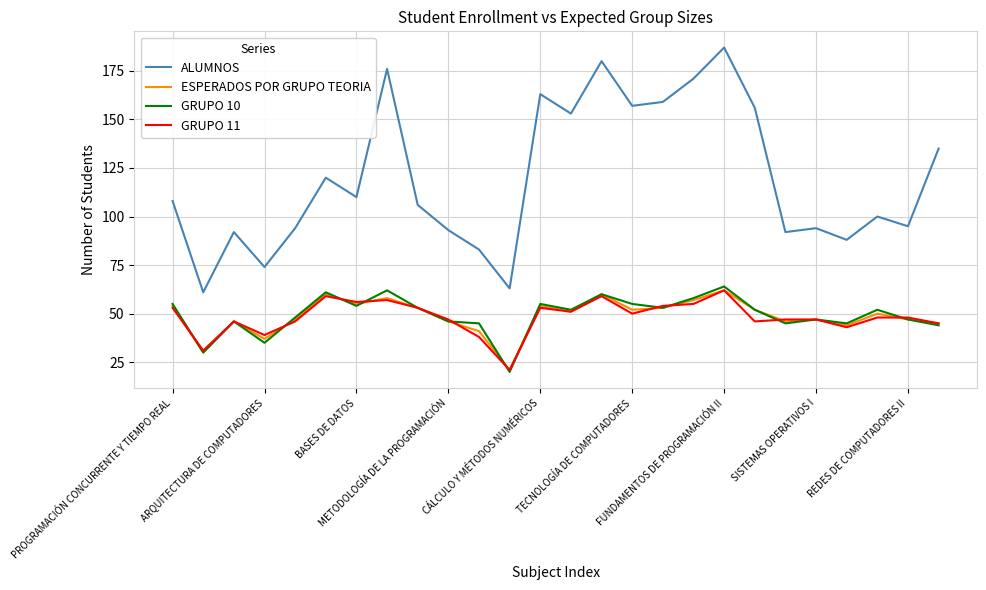

True or false: ALUMNOS and ESPERADOS POR GRUPO TEORIA cross at least once.

False